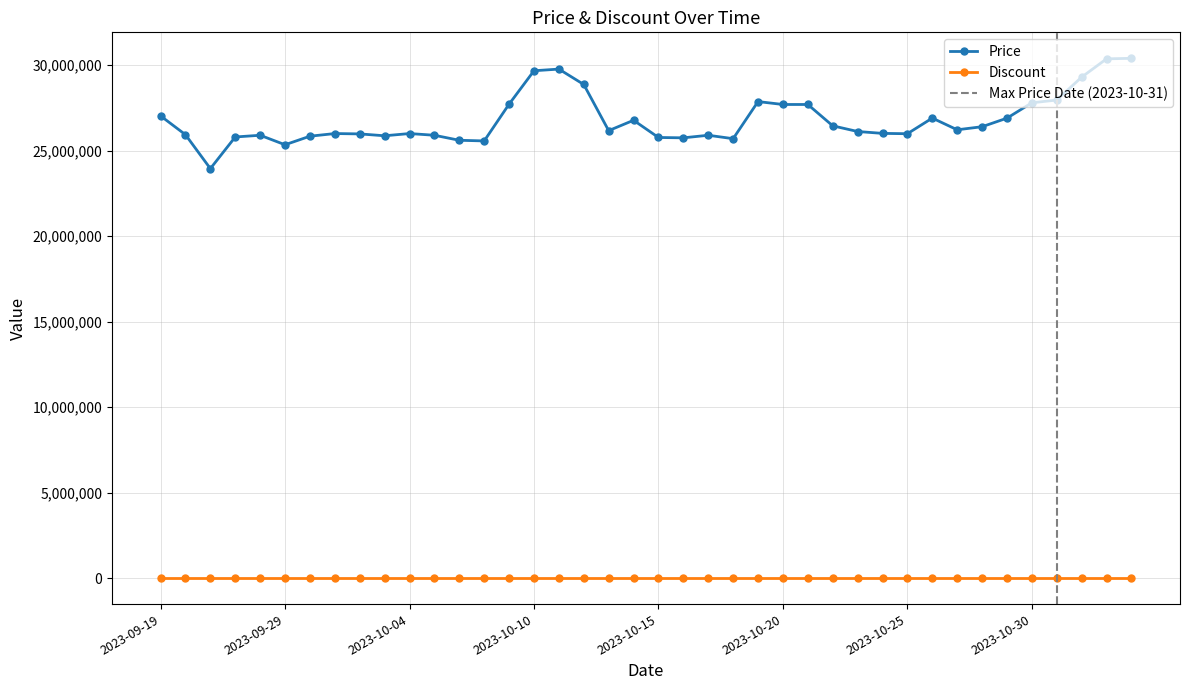

Rank the categories by value from lowest to highest.

2023-09-26, 2023-09-29, 2023-10-07, 2023-10-06, 2023-10-18, 2023-10-16, 2023-10-15, 2023-09-27, 2023-09-30, 2023-10-03, 2023-09-28, 2023-10-05, 2023-10-17, 2023-09-25, 2023-10-02, 2023-10-25, 2023-10-01, 2023-10-04, 2023-10-24, 2023-10-23, 2023-10-13, 2023-10-27, 2023-10-28, 2023-10-22, 2023-10-14, 2023-10-29, 2023-10-26, 2023-09-19, 2023-10-20, 2023-10-21, 2023-10-09, 2023-10-30, 2023-10-19, 2023-10-31, 2023-10-12, 2023-11-01, 2023-10-10, 2023-10-11, 2023-11-02, 2023-11-03